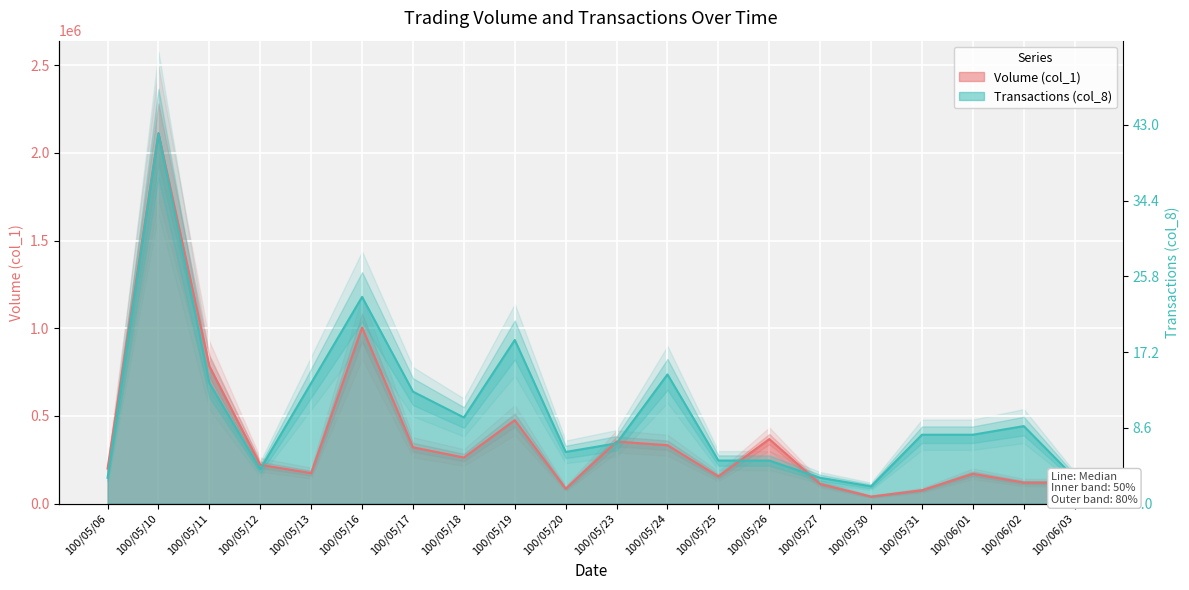

True or false: Volume (col_1) has more than 1 points higher than both neighbors.

True